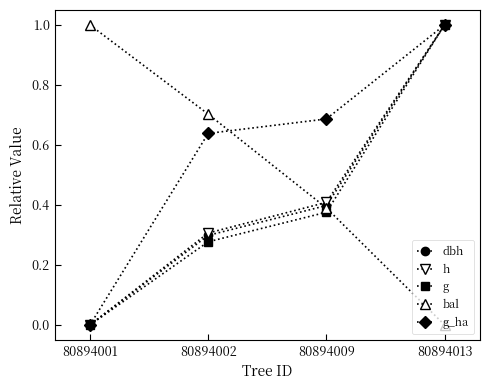

What is the sum of the dbh values at 80894013 and 80894002?

1.3